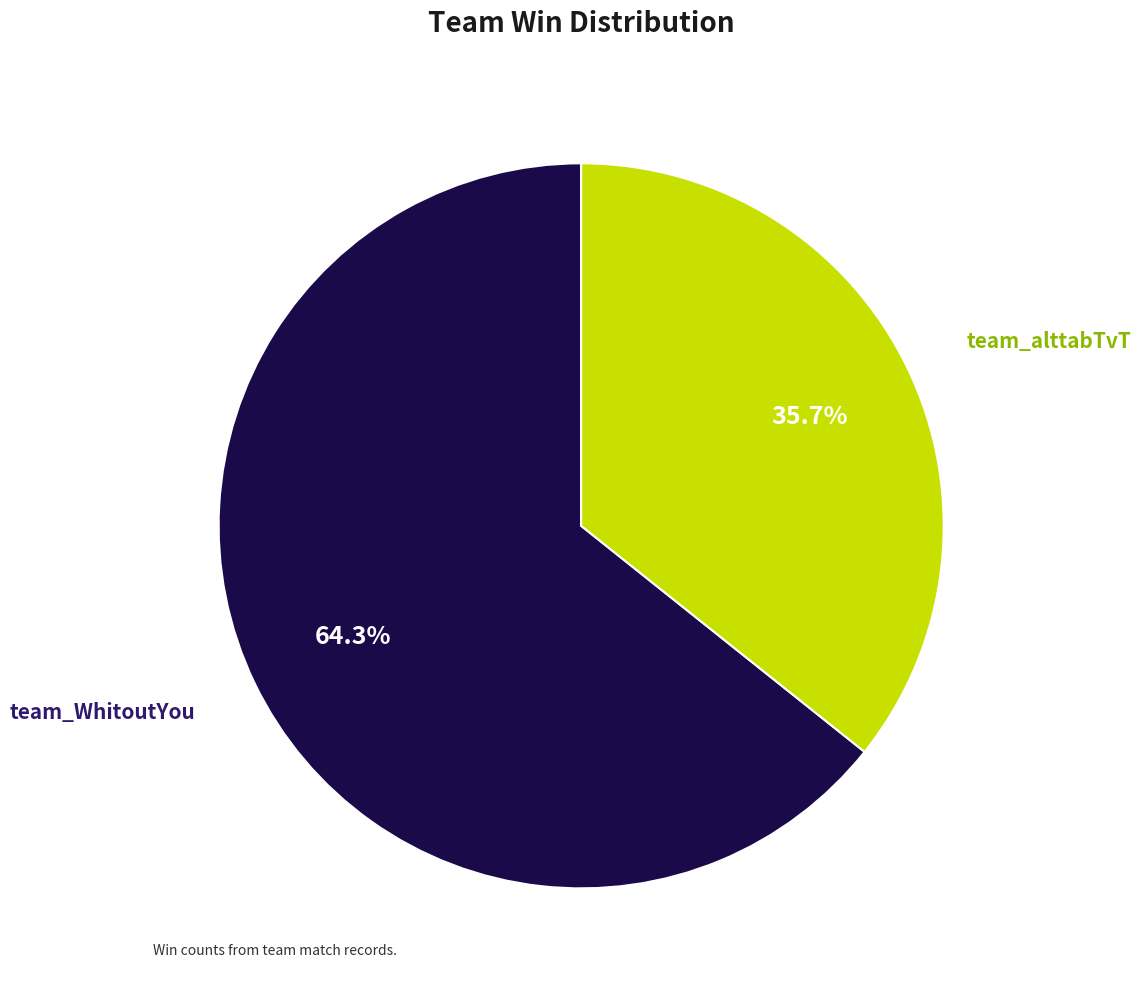

Does any single category account for the majority?

Yes